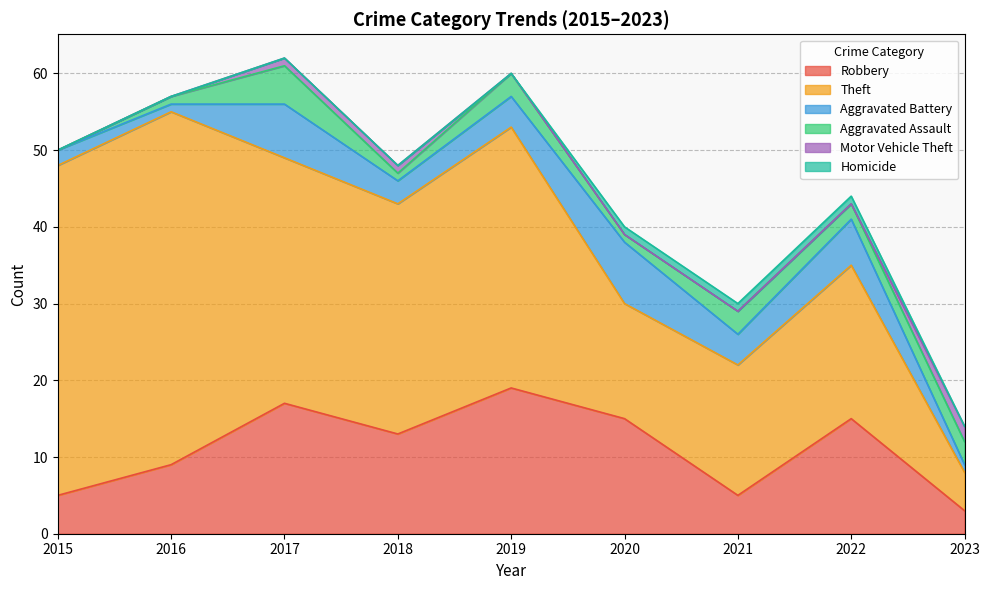

At which label does Motor Vehicle Theft reach its minimum?

2015